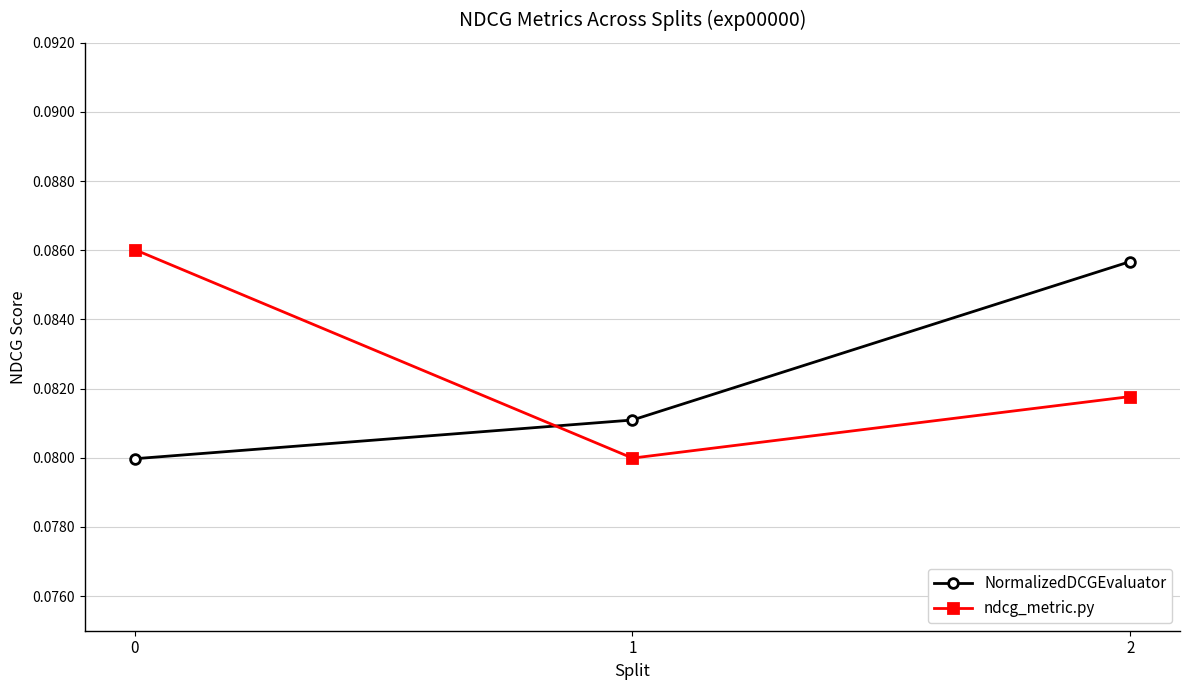

How many series are shown in this chart?

2